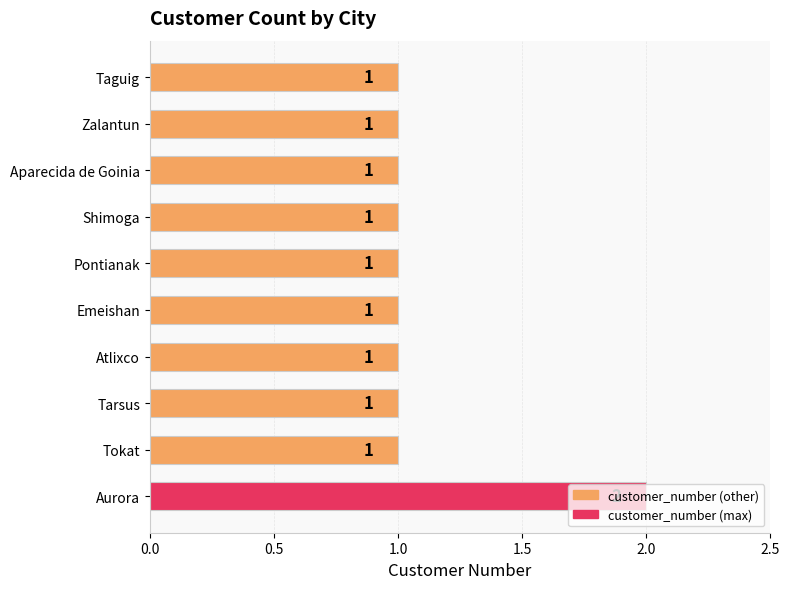

Count the values in the range 1 to 2.

10